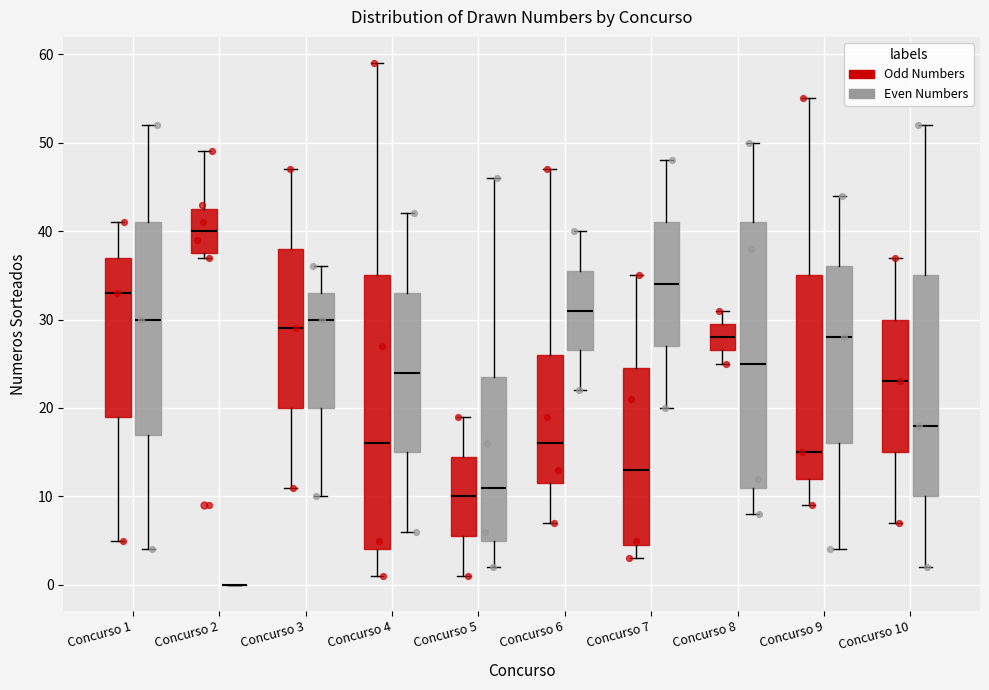

Reading left to right, transcribe this box plot: for each box, give where its median line is, the range the box spans, and where its two whiskers end, as read against the y-axis. The values are not printed on the chart, so give them approximately, as read against the axis.

Concurso 1 (Odd Numbers): median 33, box 19 to 37, whiskers 5 to 41
Concurso 1 (Even Numbers): median 30, box 17 to 41, whiskers 4 to 52
Concurso 2 (Odd Numbers): median 40, box 38 to 43, whiskers 37 to 49
Concurso 2 (Even Numbers): box collapsed to a line at 0, whiskers 0 to 0
Concurso 3 (Odd Numbers): median 29, box 20 to 38, whiskers 11 to 47
Concurso 3 (Even Numbers): median 30, box 20 to 33, whiskers 10 to 36
Concurso 4 (Odd Numbers): median 16, box 4 to 35, whiskers 1 to 59
Concurso 4 (Even Numbers): median 24, box 15 to 33, whiskers 6 to 42
Concurso 5 (Odd Numbers): median 10, box 6 to 15, whiskers 1 to 19
Concurso 5 (Even Numbers): median 11, box 5 to 24, whiskers 2 to 46
Concurso 6 (Odd Numbers): median 16, box 12 to 26, whiskers 7 to 47
Concurso 6 (Even Numbers): median 31, box 27 to 36, whiskers 22 to 40
Concurso 7 (Odd Numbers): median 13, box 5 to 25, whiskers 3 to 35
Concurso 7 (Even Numbers): median 34, box 27 to 41, whiskers 20 to 48
Concurso 8 (Odd Numbers): median 28, box 27 to 30, whiskers 25 to 31
Concurso 8 (Even Numbers): median 25, box 11 to 41, whiskers 8 to 50
Concurso 9 (Odd Numbers): median 15, box 12 to 35, whiskers 9 to 55
Concurso 9 (Even Numbers): median 28, box 16 to 36, whiskers 4 to 44
Concurso 10 (Odd Numbers): median 23, box 15 to 30, whiskers 7 to 37
Concurso 10 (Even Numbers): median 18, box 10 to 35, whiskers 2 to 52